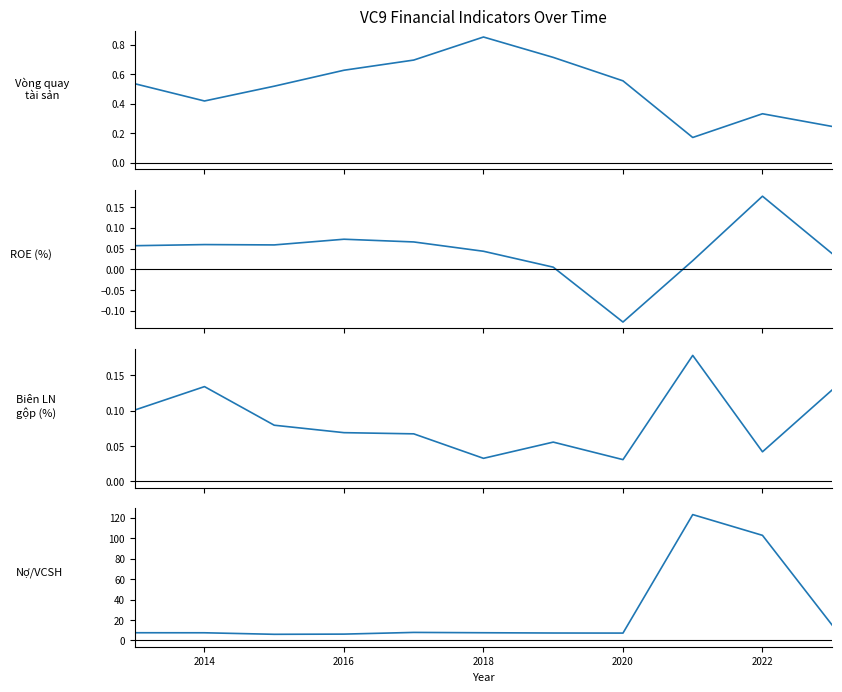

At how many categories does at least one series exceed 29?

2